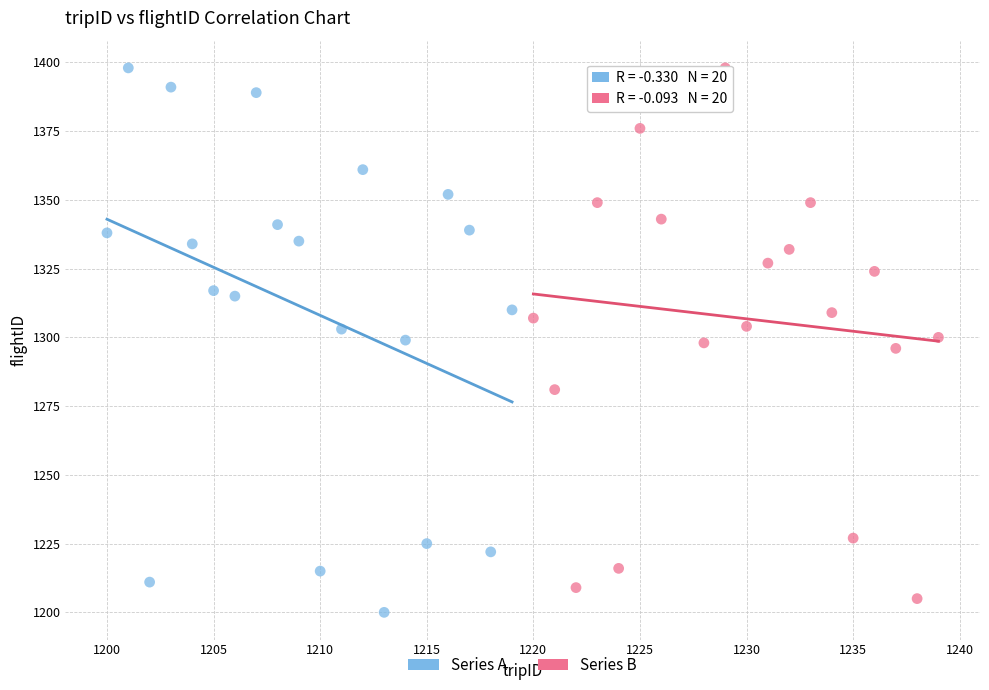

What are all the series names shown in the legend?

Series A, Series B